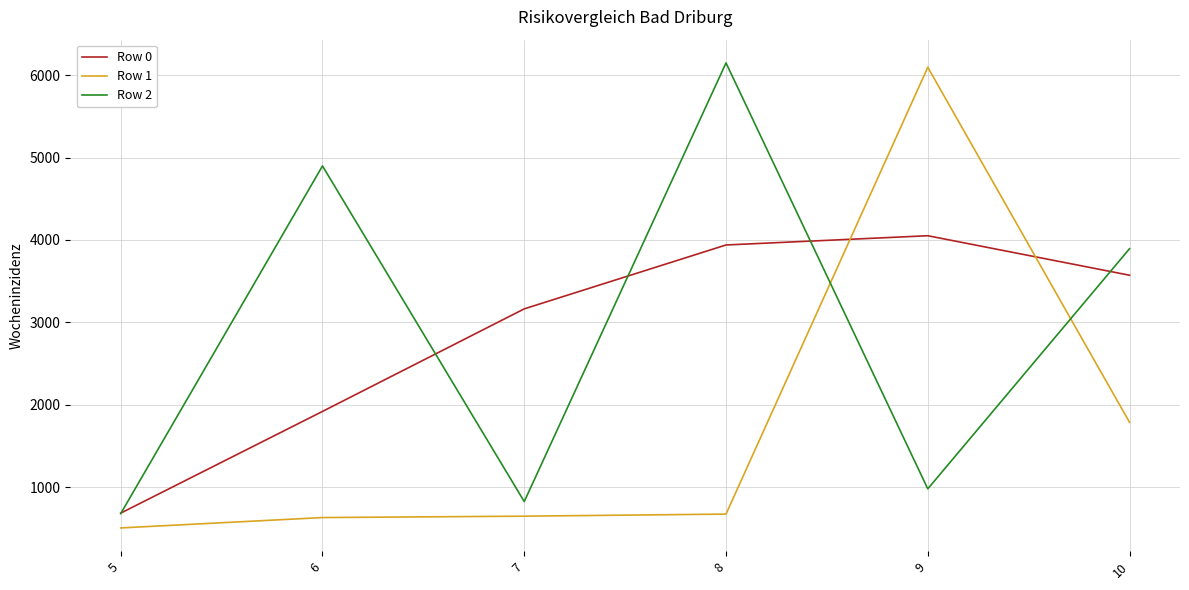

Which series changed the most between 7 and 9?

Row 1